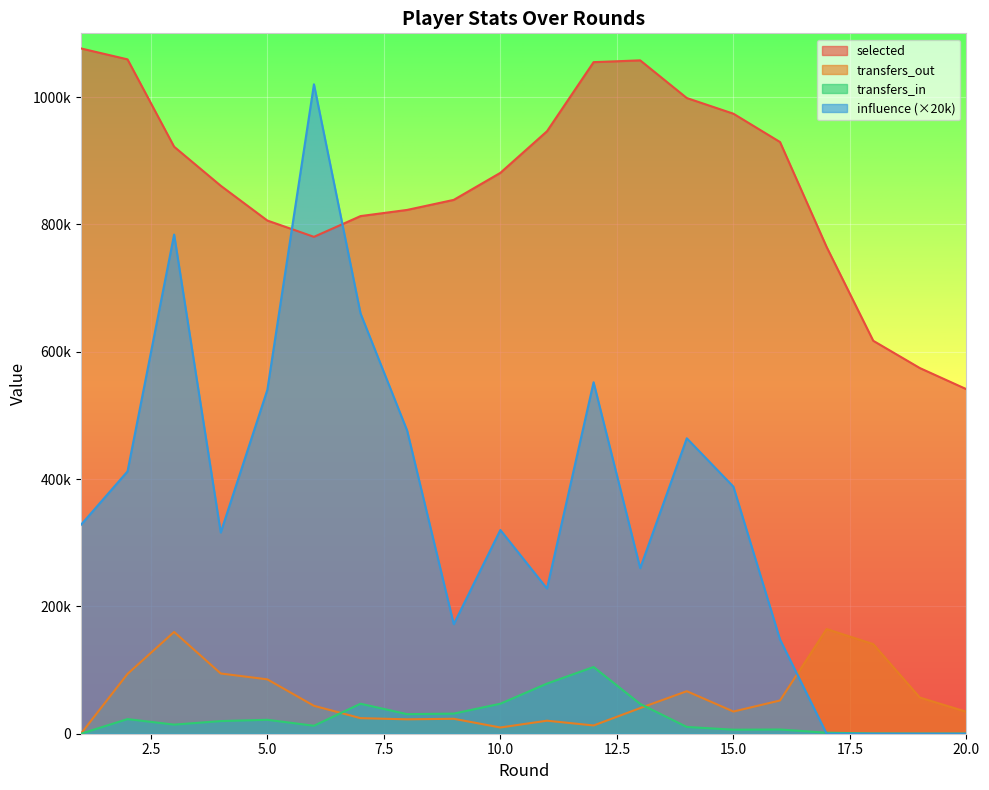

Between 1 and 15, which is larger?

1